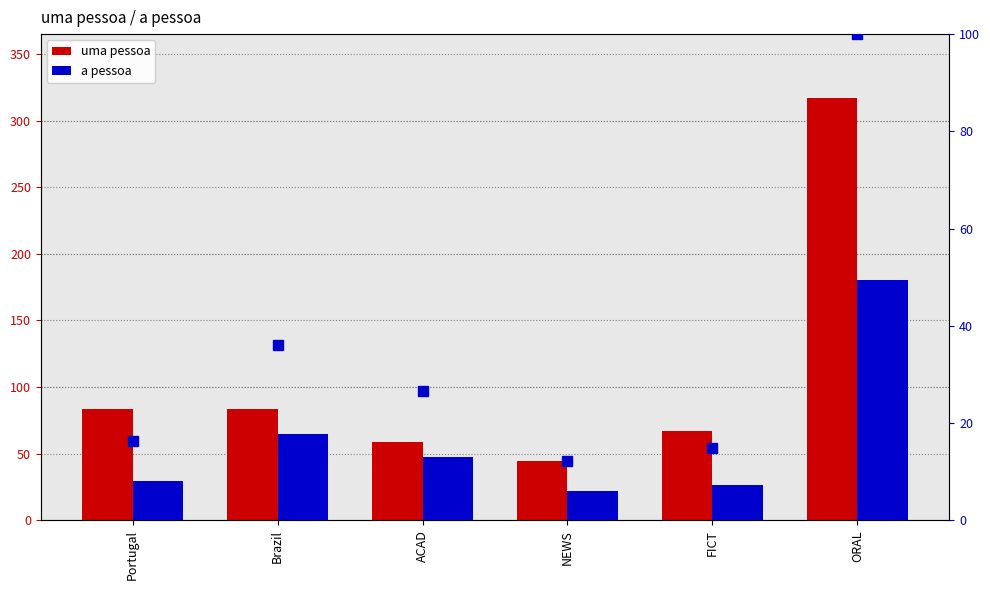

Which series has the widest spread of values?

uma pessoa